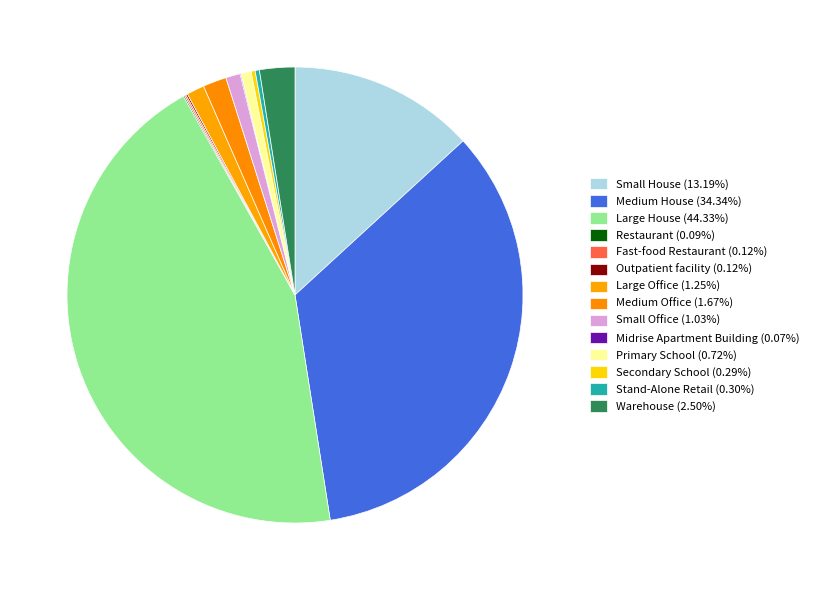

Do Medium Office and Stand-Alone Retail together represent more than half of the pie?

No